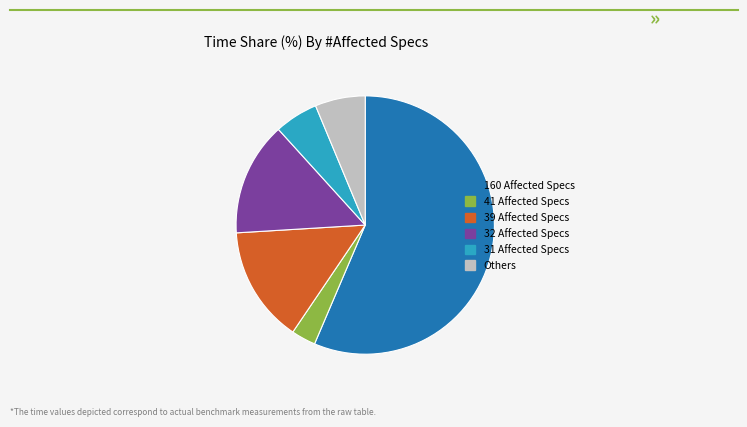

The 41 Affected Specs slice represents 3% of the pie. True or false?

True